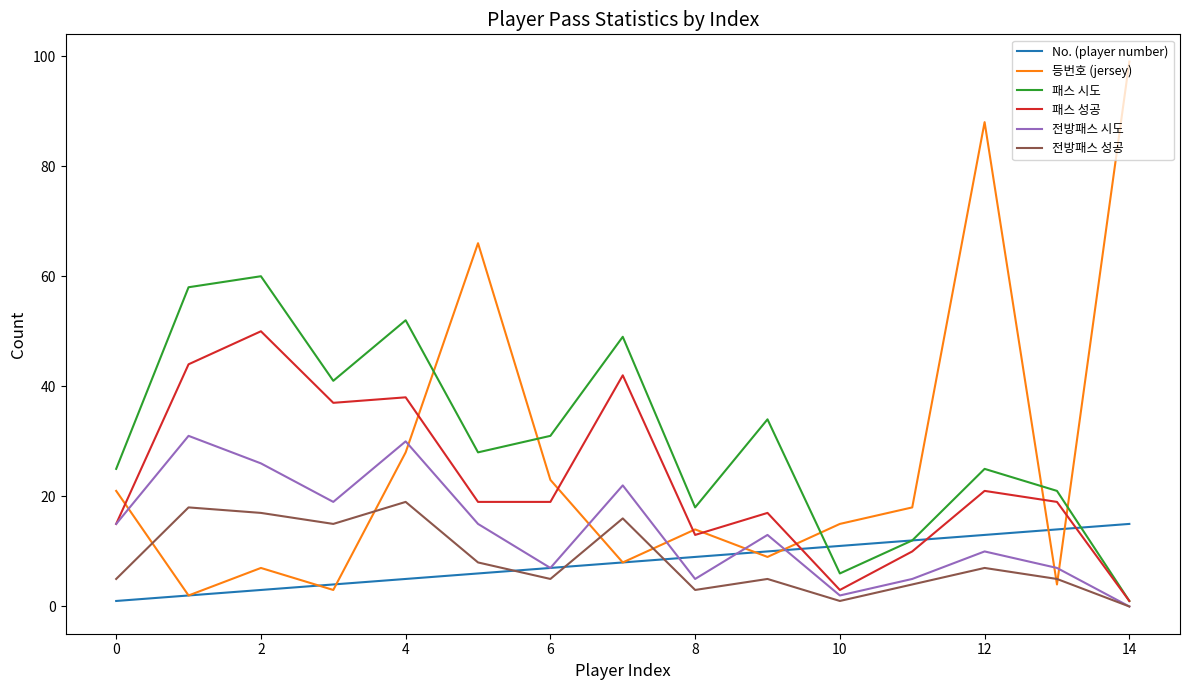

What is the maximum value for 패스 시도?

60